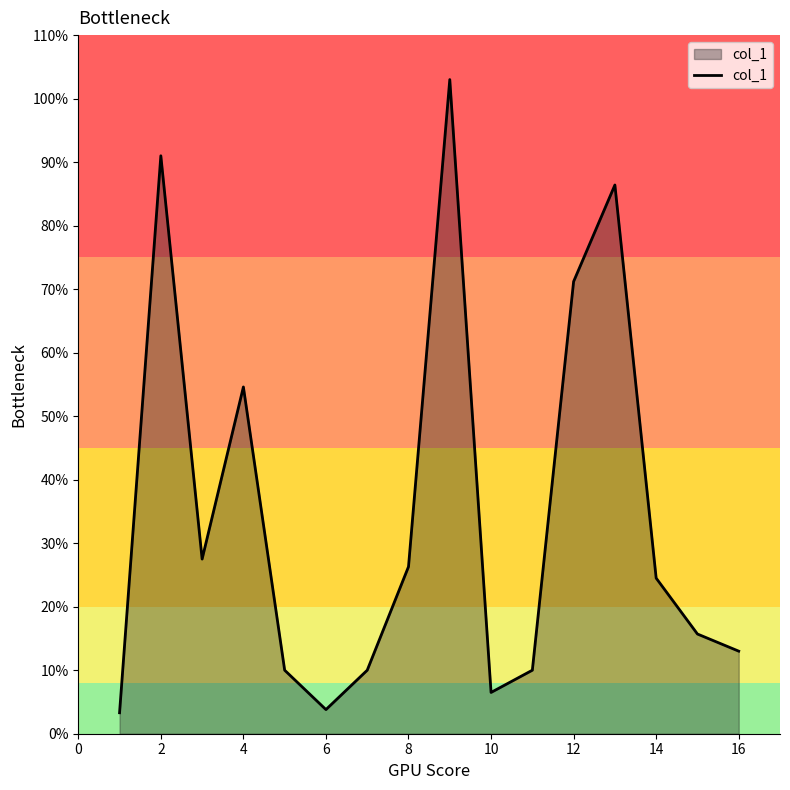

What is the smallest value displayed?

3.3